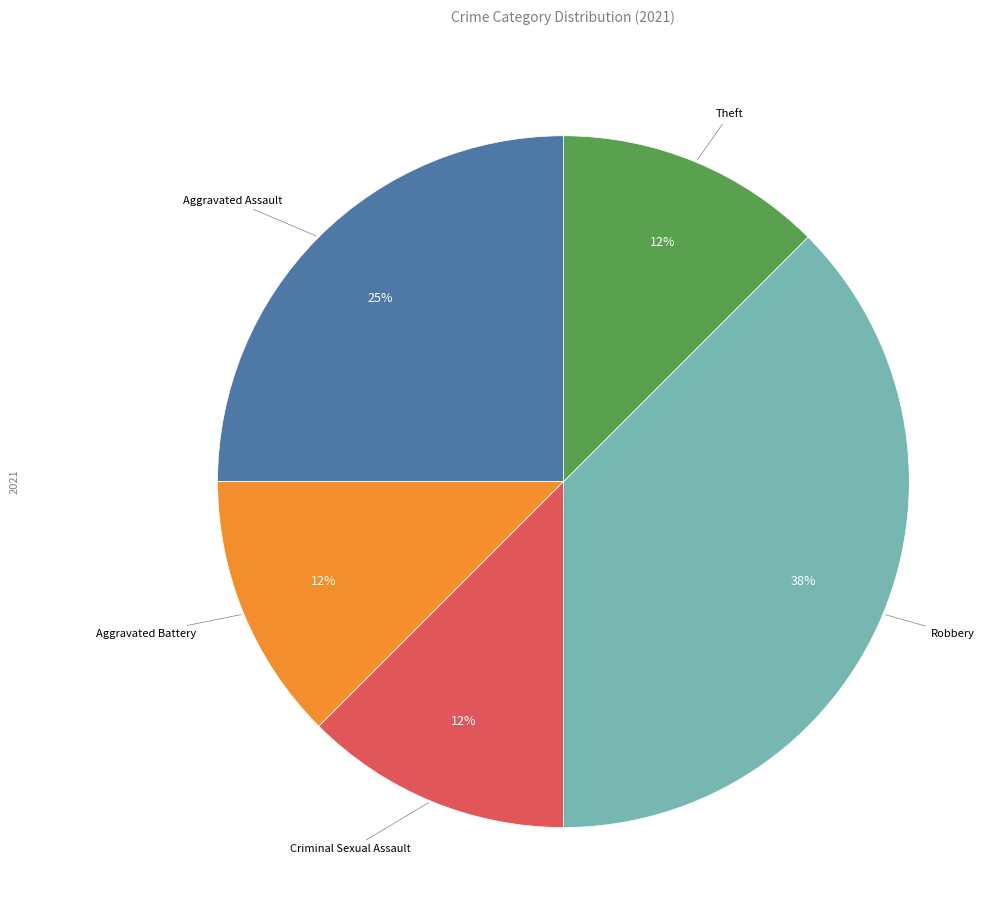

Is there a majority slice in this chart?

No